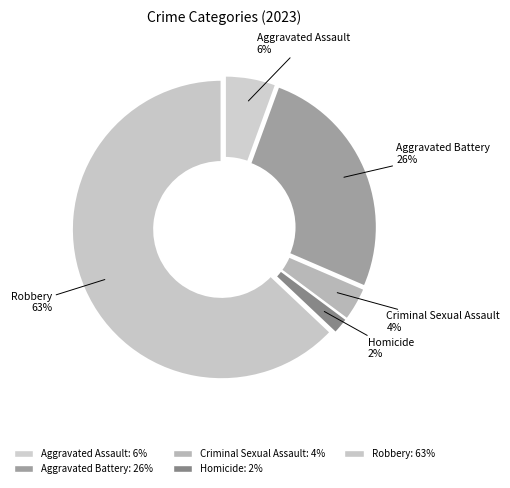

Do Aggravated Assault and Aggravated Battery together represent more than half of the pie?

No